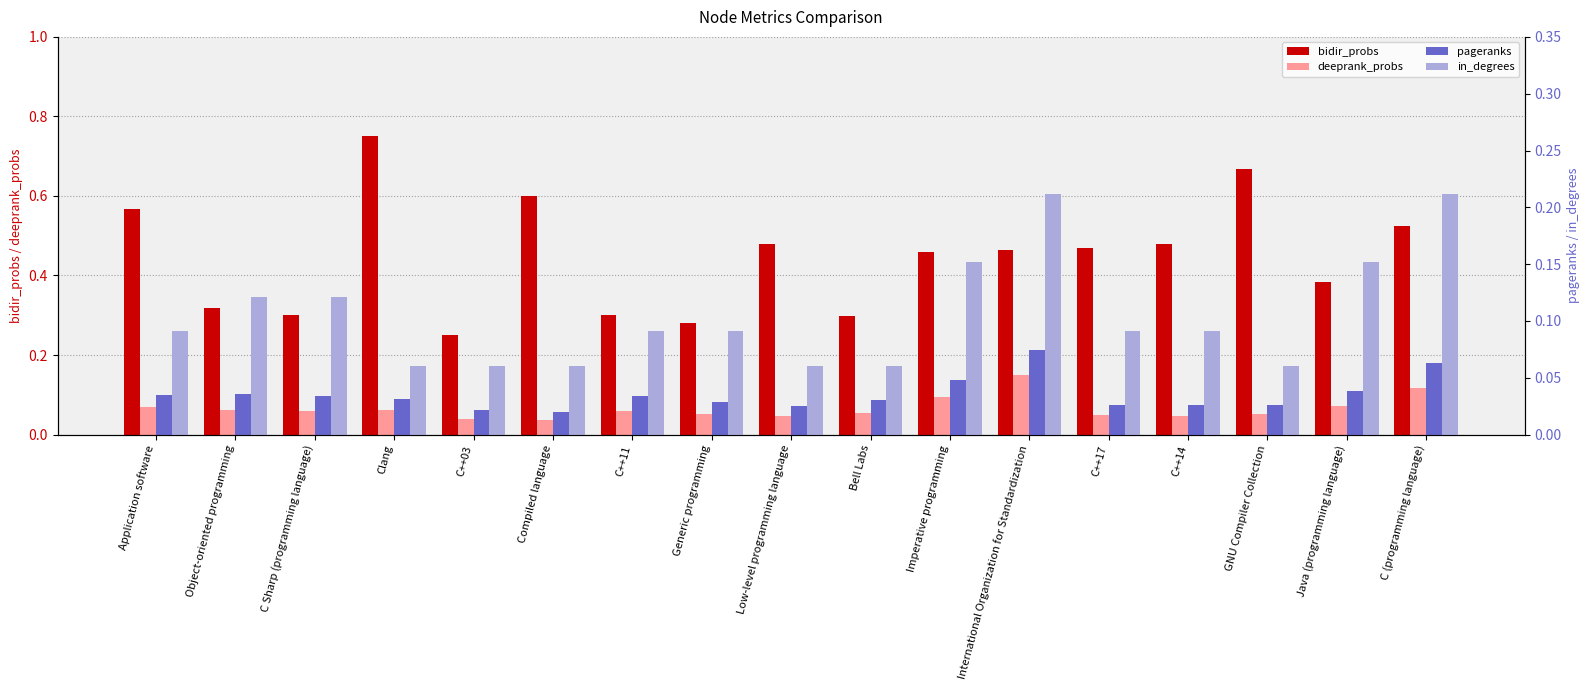

How many bars are there in total?

68